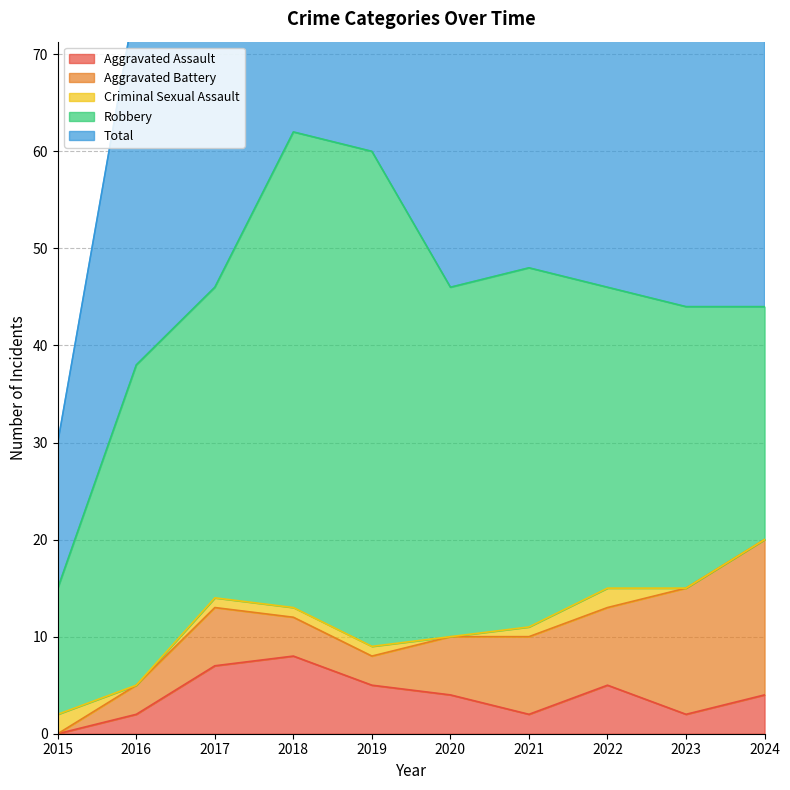

After their last crossing, which series has the higher values: Criminal Sexual Assault or Aggravated Assault?

Aggravated Assault